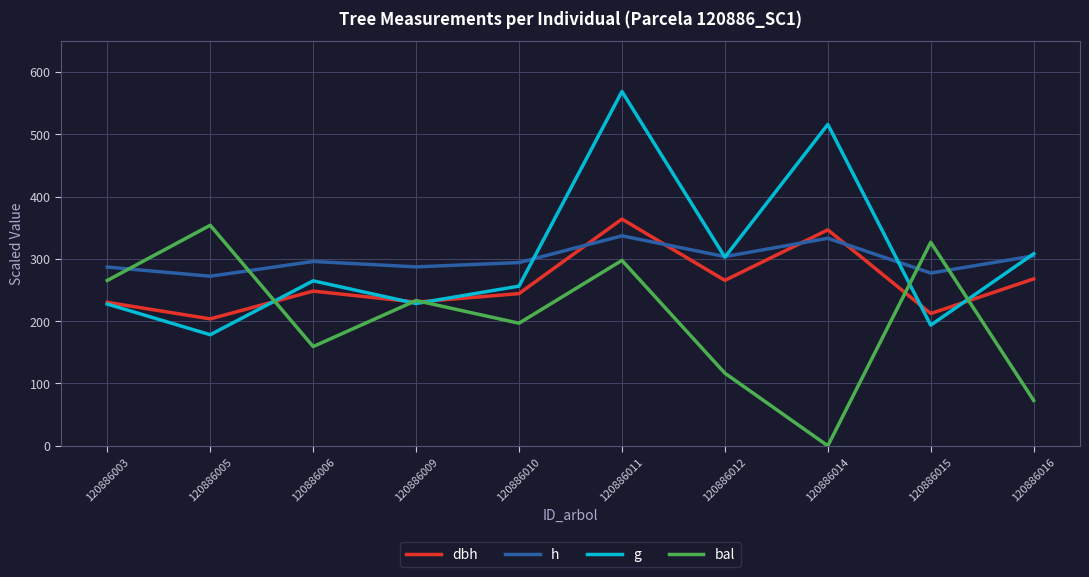

True or false: dbh and h intersect in this chart.

True